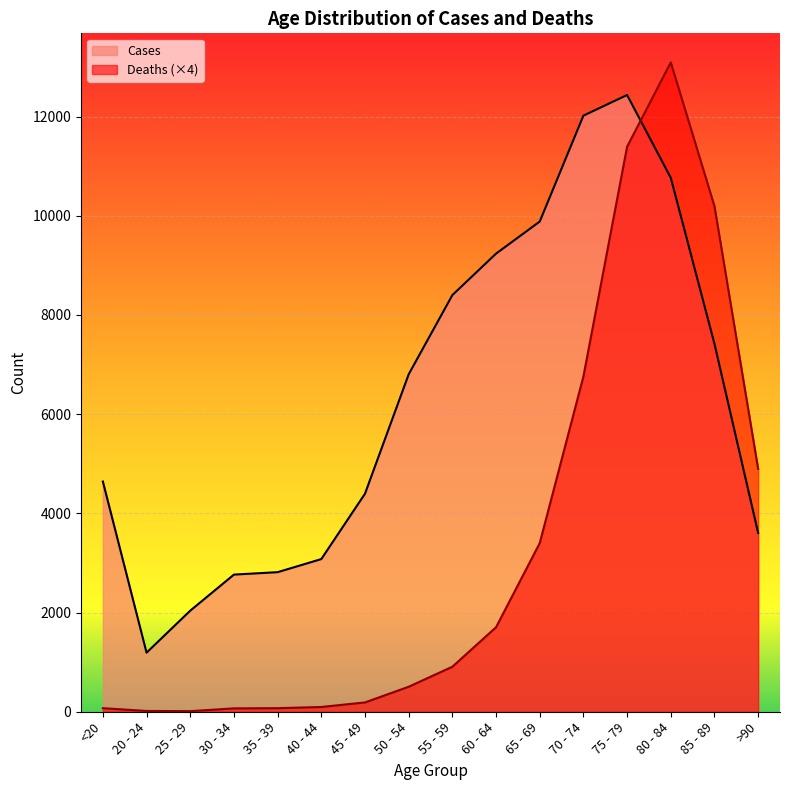

Which series has the widest spread of values?

Deaths (×4)